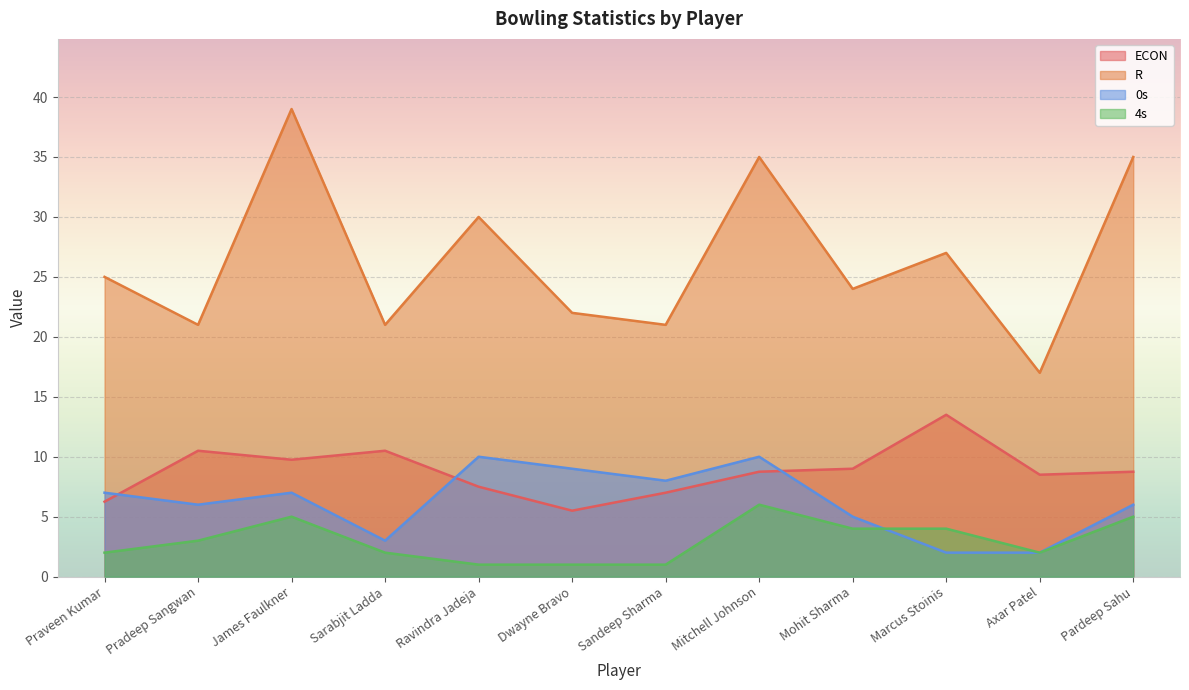

Which category has the highest value in the R series?

James Faulkner